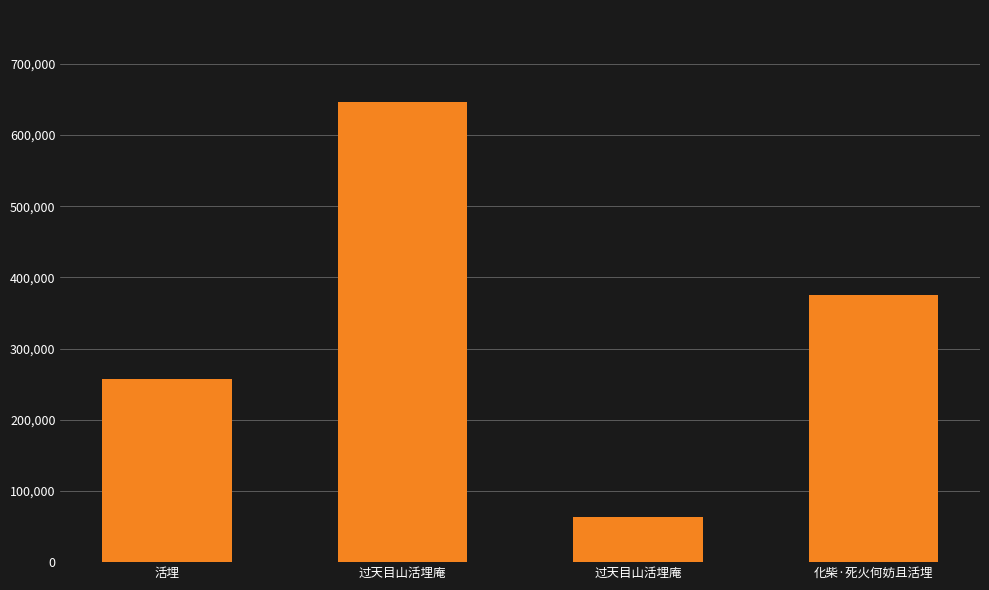

Does the chart contain any negative values?

No